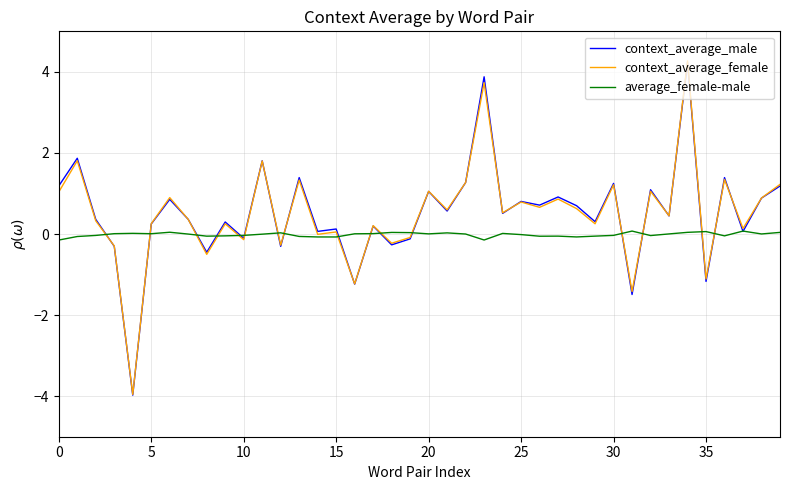

What is the minimum value for context_average_male?

-4.0